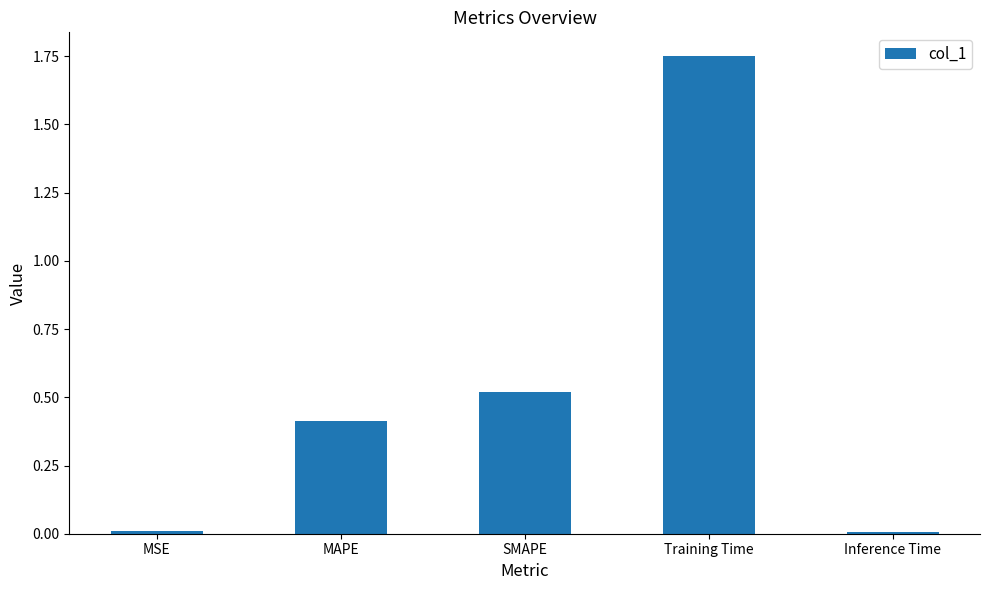

What is the label of the 1st bar from the right?

Inference Time